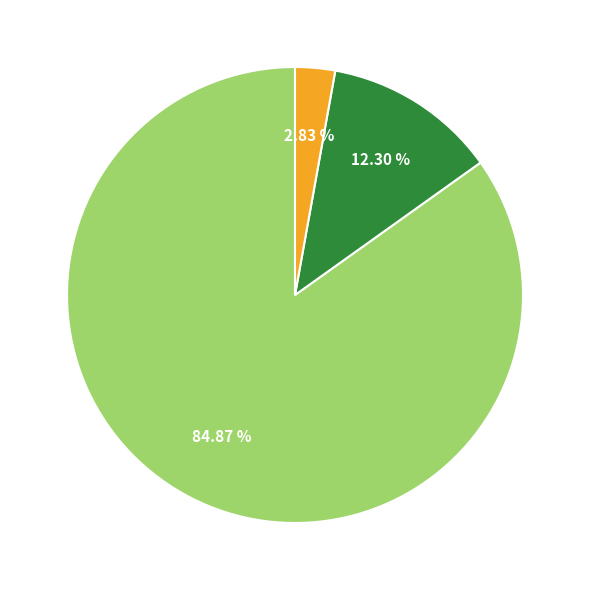

Is there any slice that represents more than half of the pie?

Yes